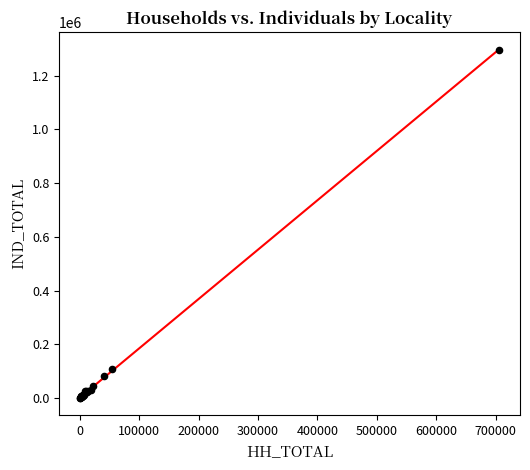

What Y value in the scatter plot is closest to 648678?

106139